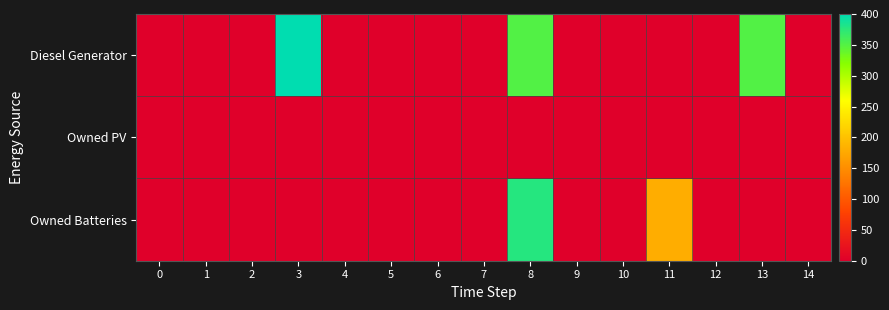

Rank the series at 5 from lowest to highest value.

row_0, row_1, row_2